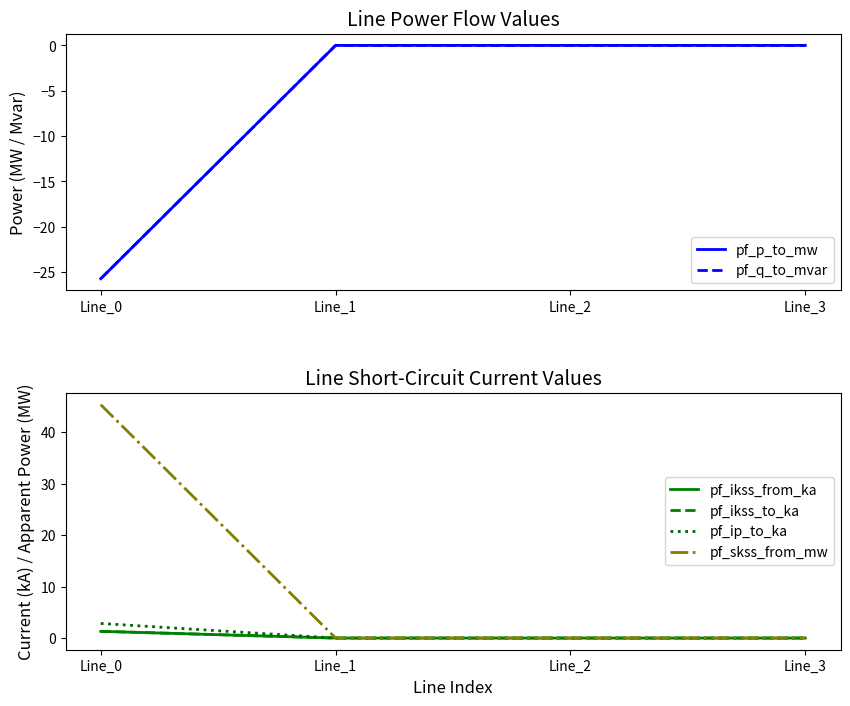

Rank the series at Line_0 from highest to lowest value.

pf_skss_from_mw, pf_ip_to_ka, pf_ikss_from_ka, pf_ikss_to_ka, pf_p_to_mw, pf_q_to_mvar